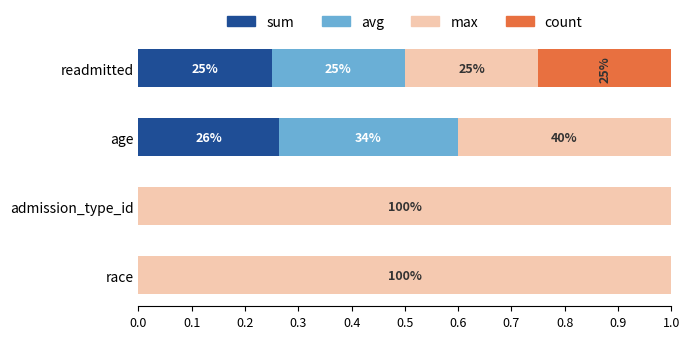

What are all the series names shown in the legend?

sum, avg, max, count